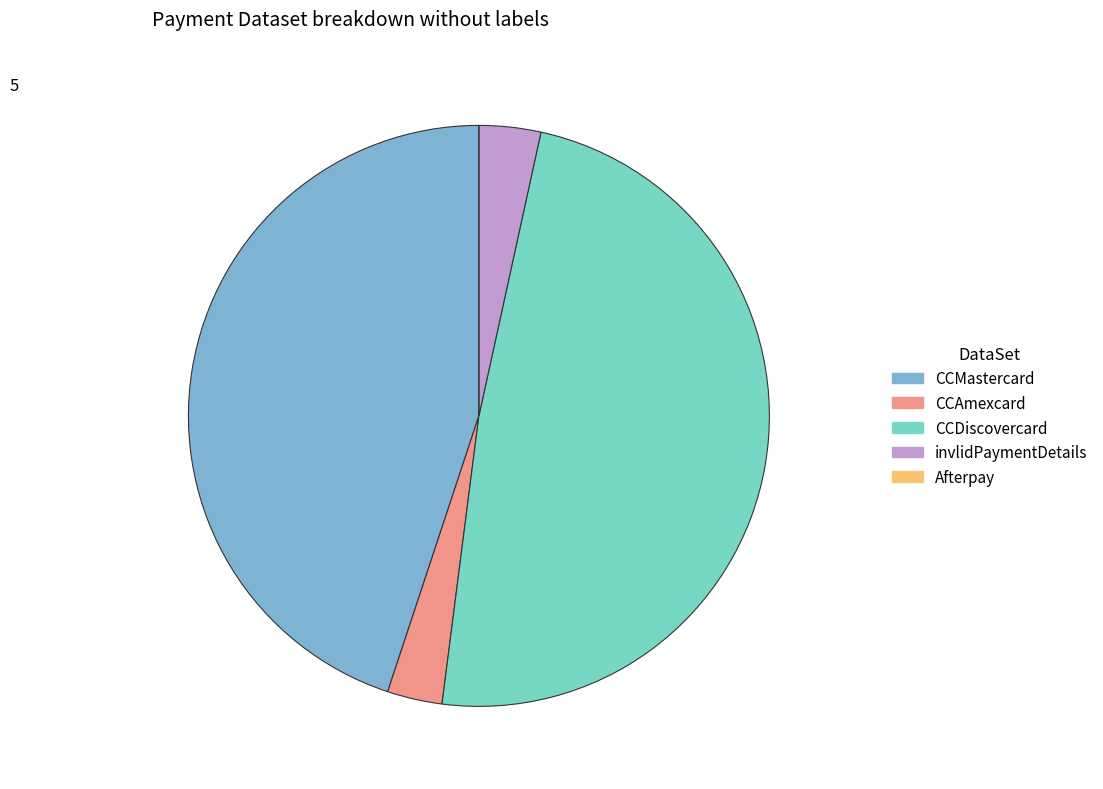

True or false: invlidPaymentDetails accounts for 3% of the total.

True